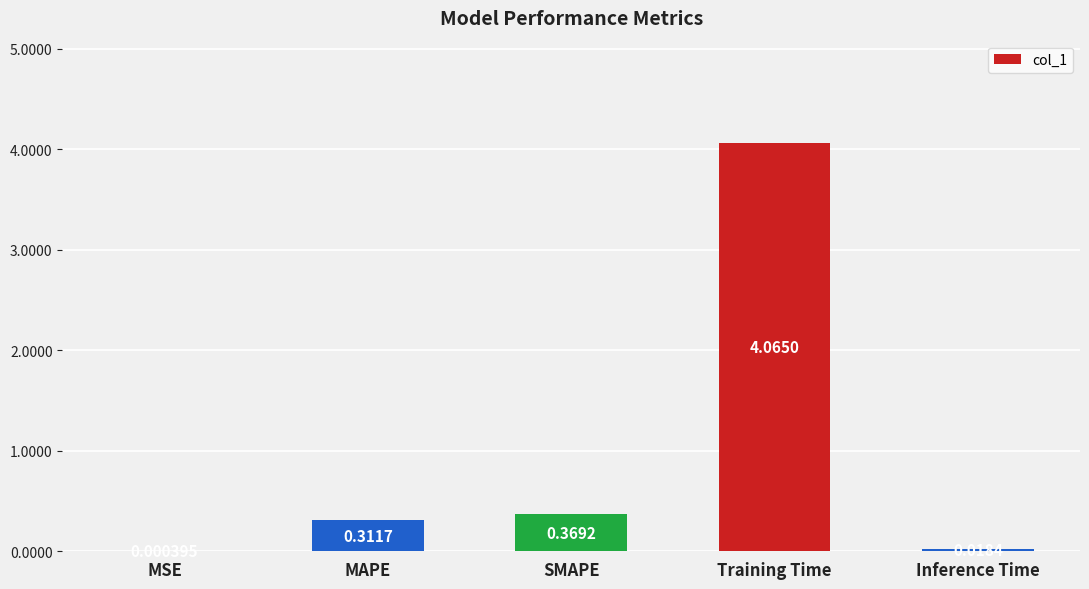

Which has a higher value, Inference Time or SMAPE?

SMAPE